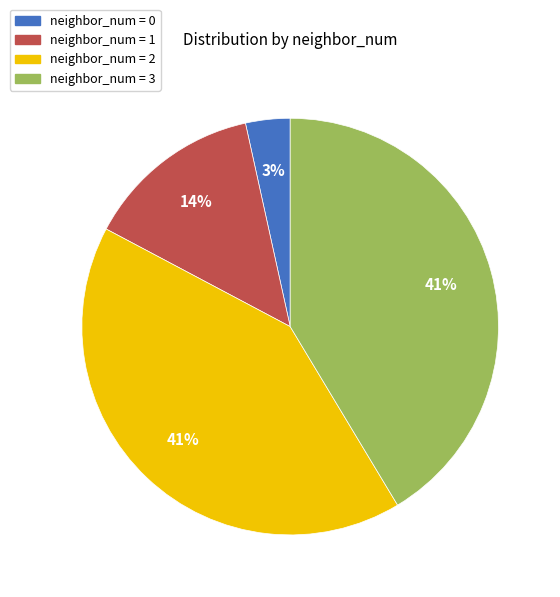

How many segments does this pie chart have?

4